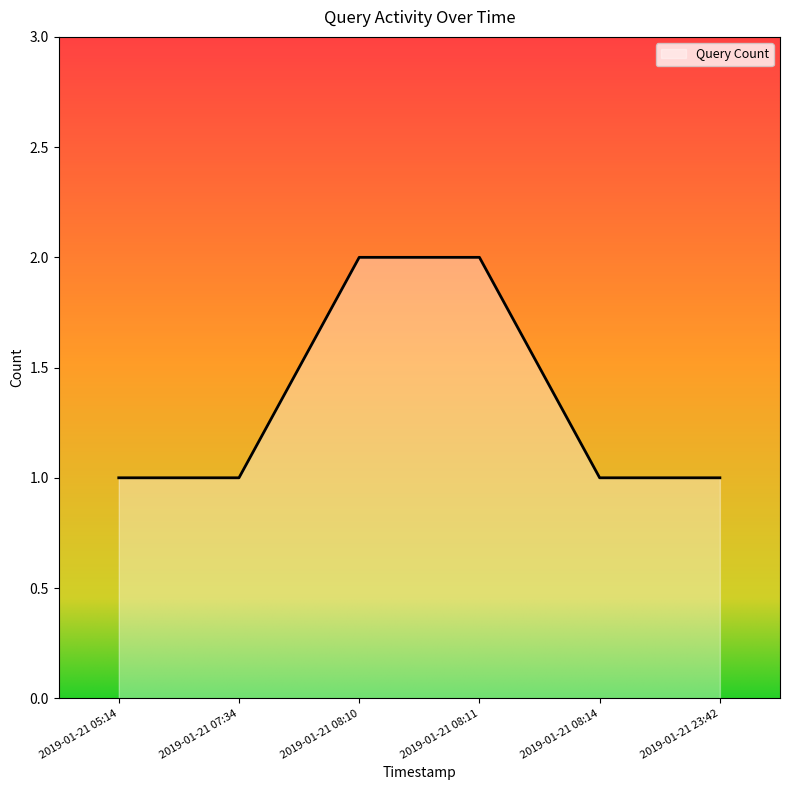

What position from the left is 2019-01-21 23:42?

6